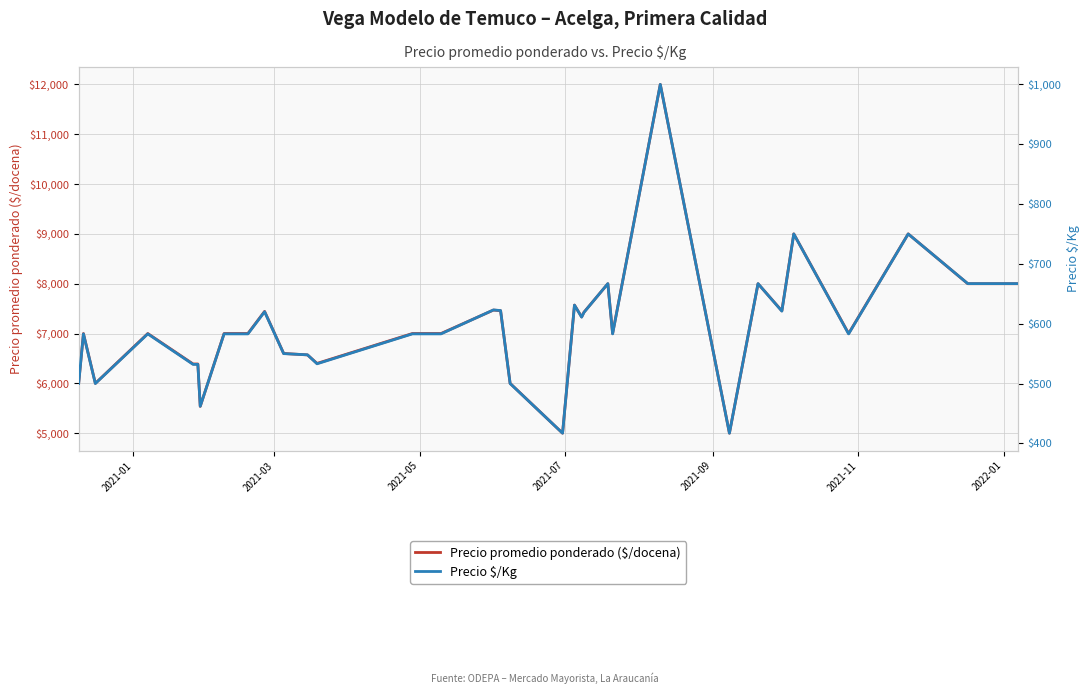

True or false: Precio promedio ponderado ($/docena) and Precio $/Kg intersect in this chart.

False